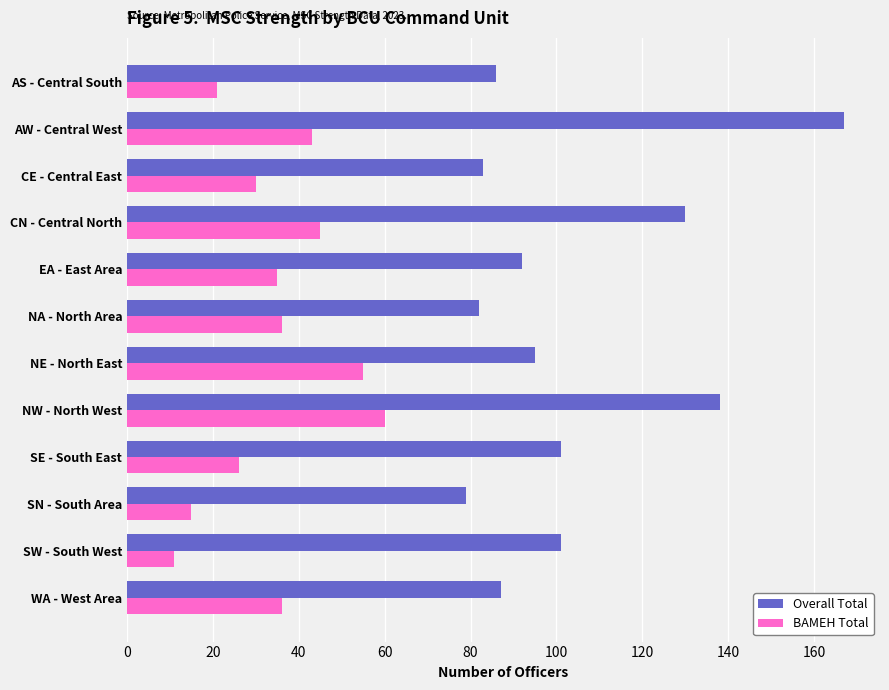

How many data points does each series have?

12